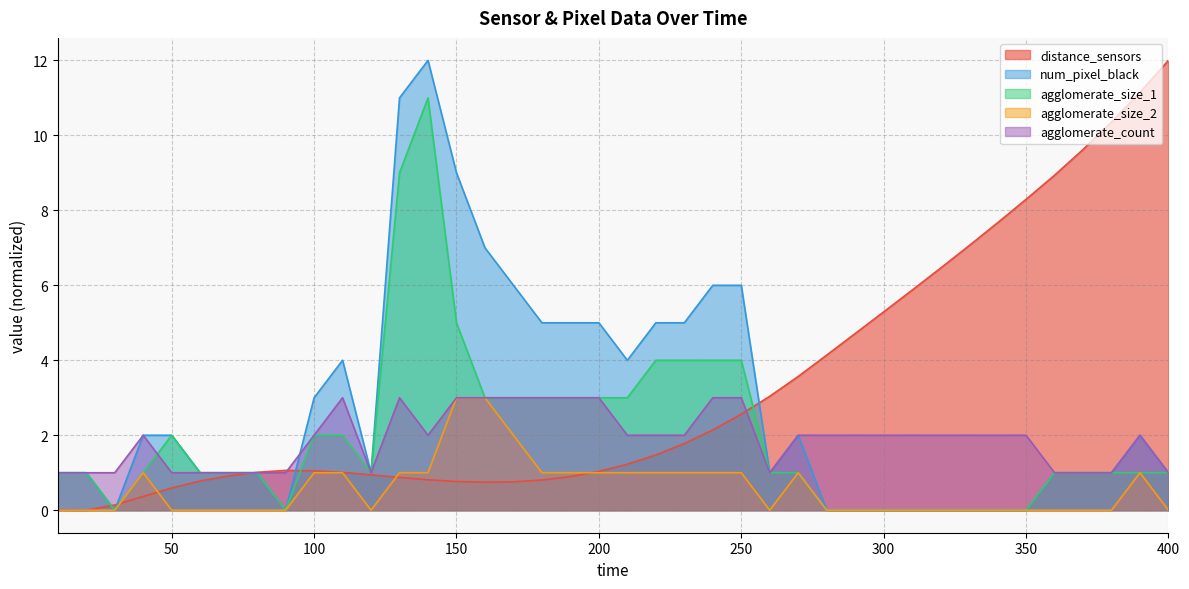

What is the difference between the highest and lowest values at 110?

3.0